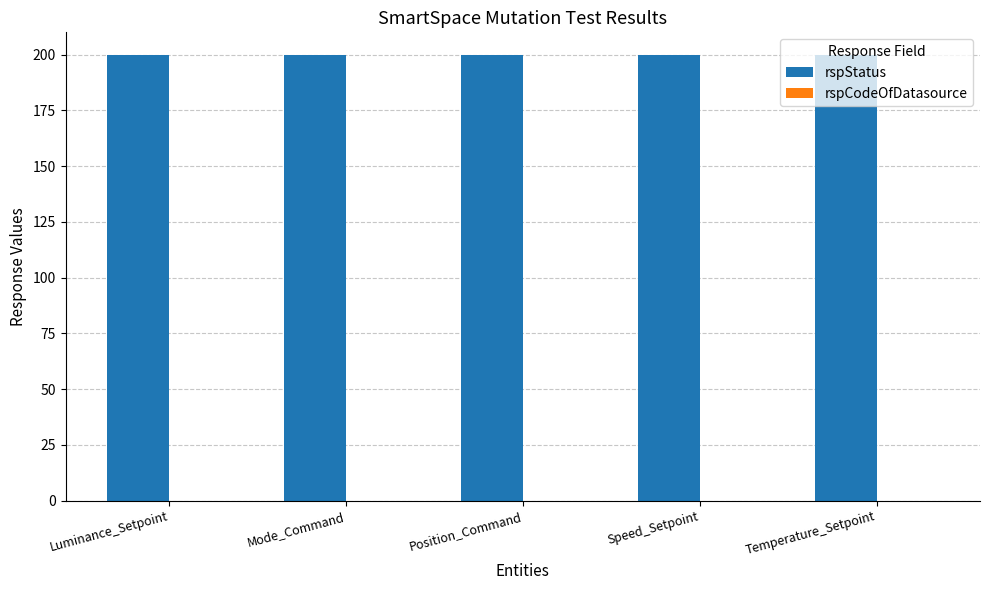

Is it true that rspCodeOfDatasource equals 0 at Position_Command?

True